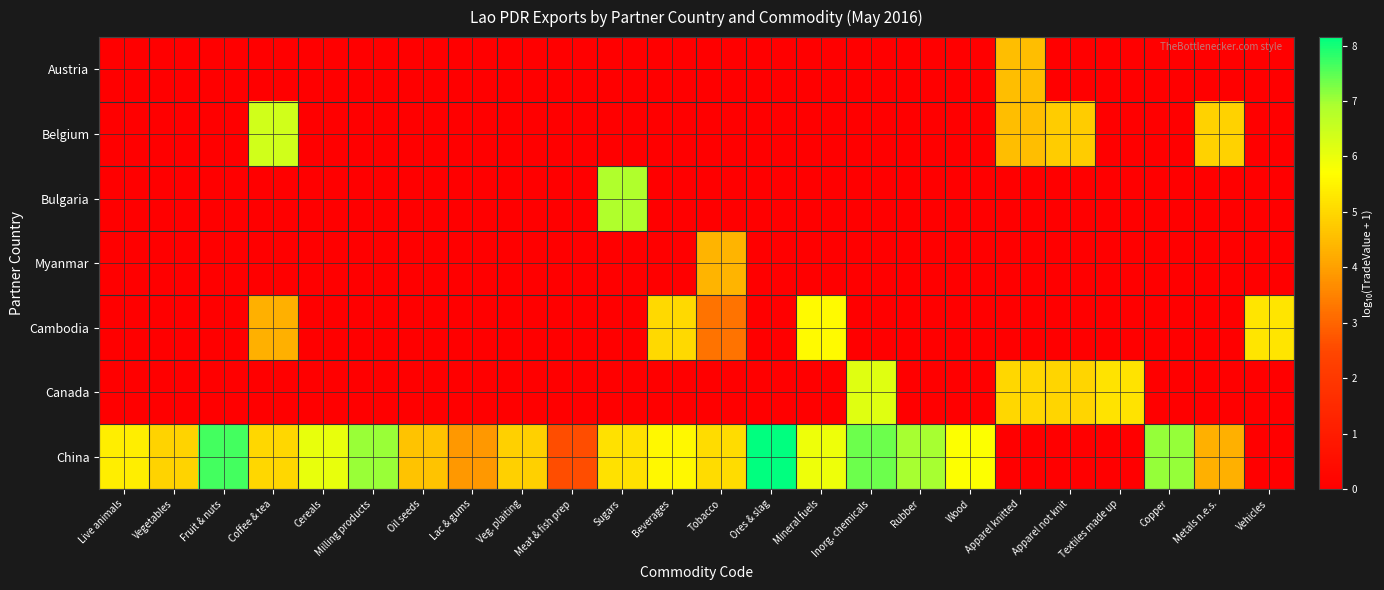

Which category has the highest value across all series?

Ores & slag